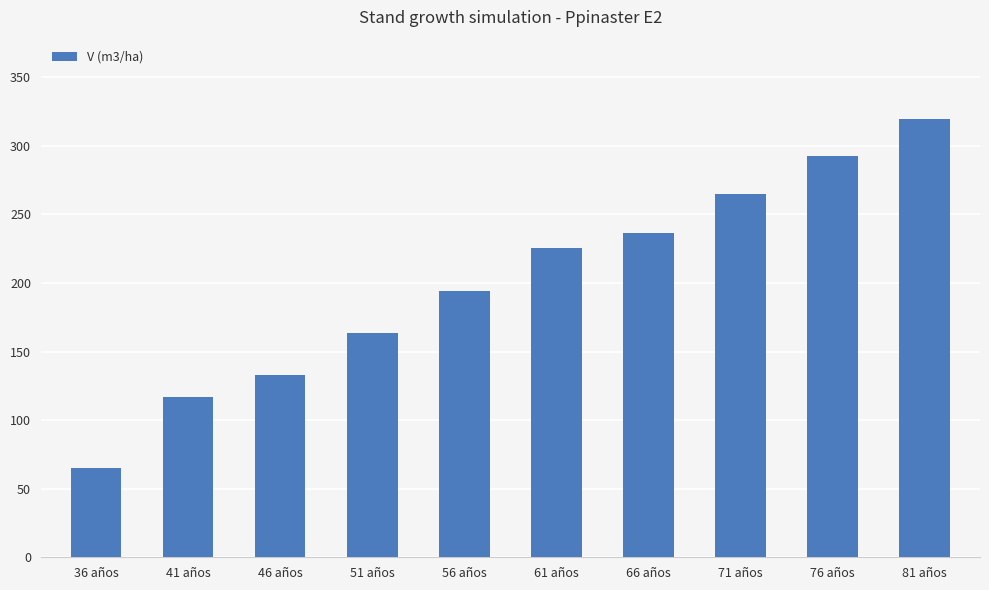

What is the label of the 2nd bar from the left?

41 años